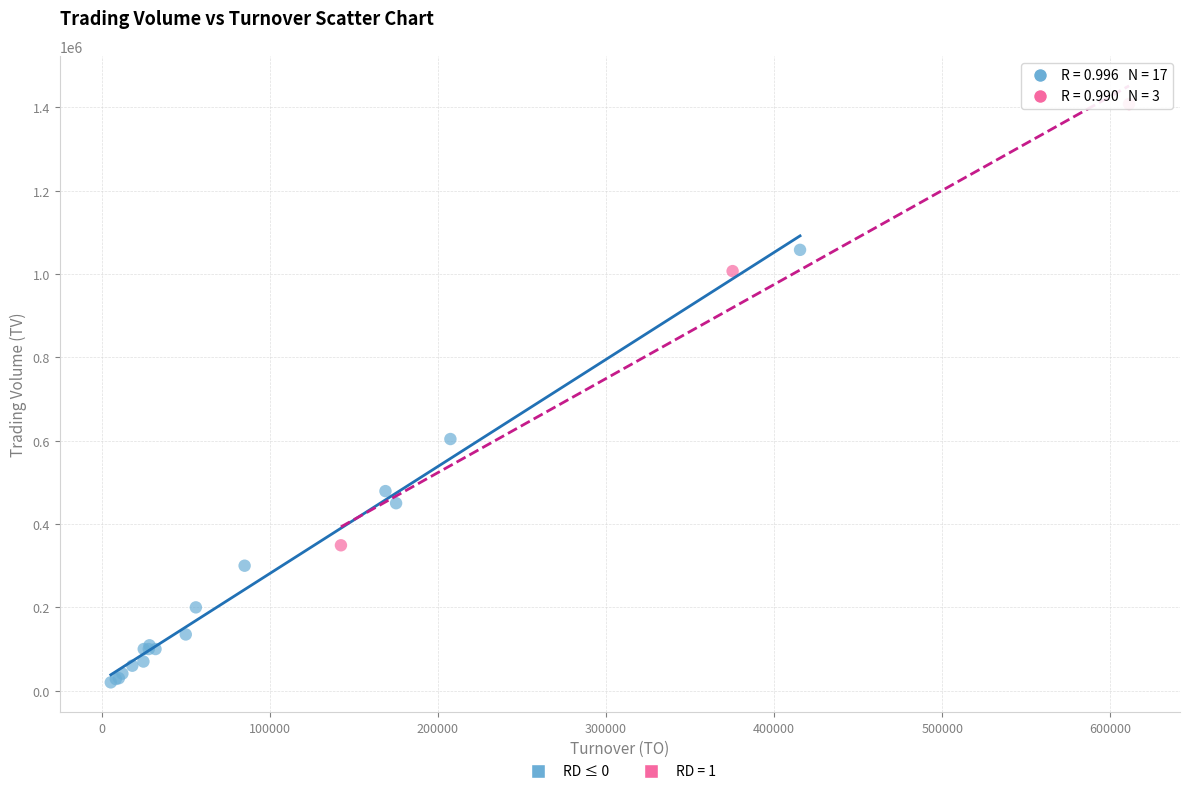

Which series contains the highest Y value?

RD = 1